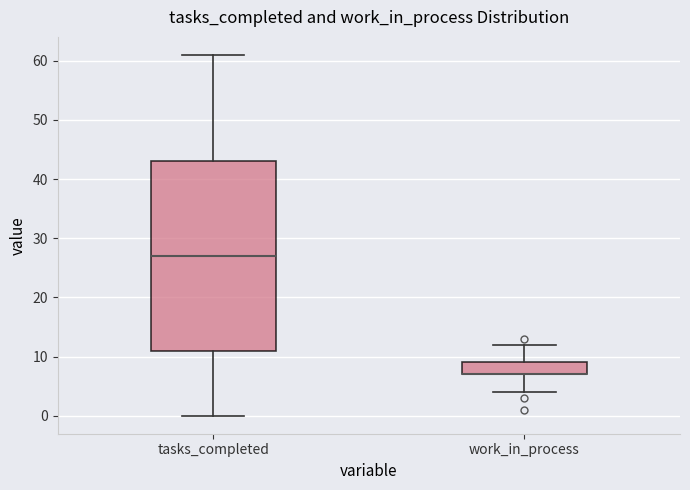

Which box is the tallest, from its lower edge to its upper edge?

tasks_completed